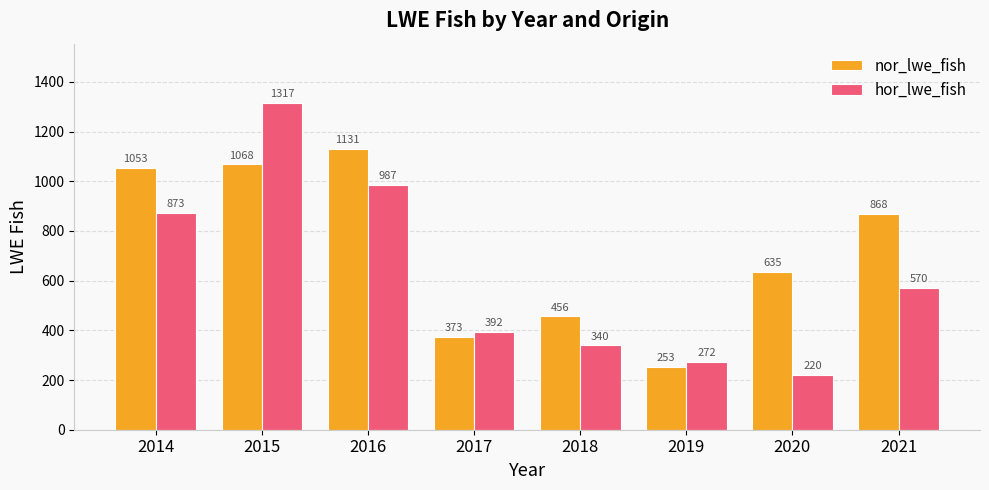

At which category is the sum across all series the highest?

2015